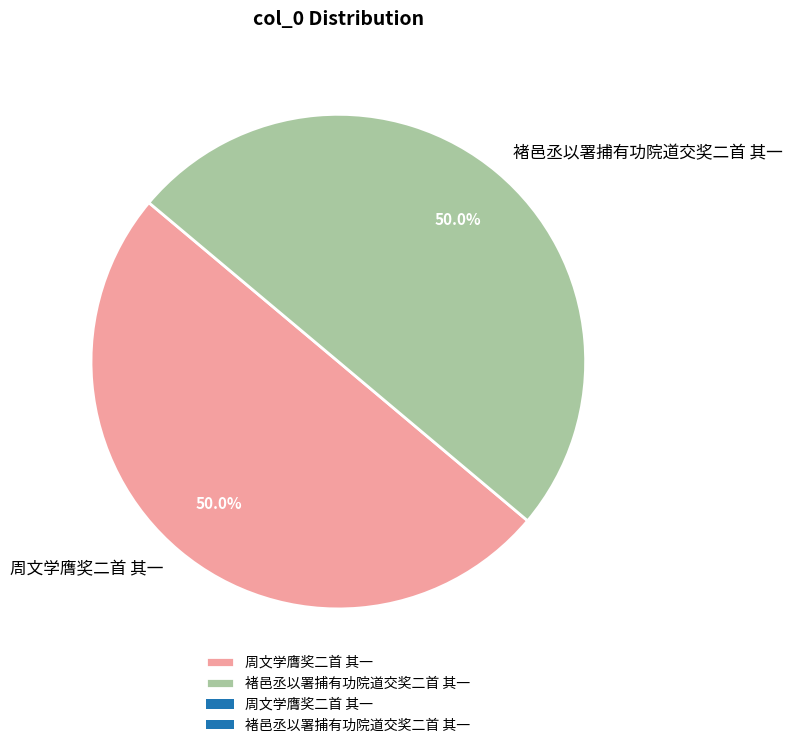

What is the ratio of the value at 褚邑丞以署捕有功院道交奖二首 其一 to the value at 周文学膺奖二首 其一?

1.0